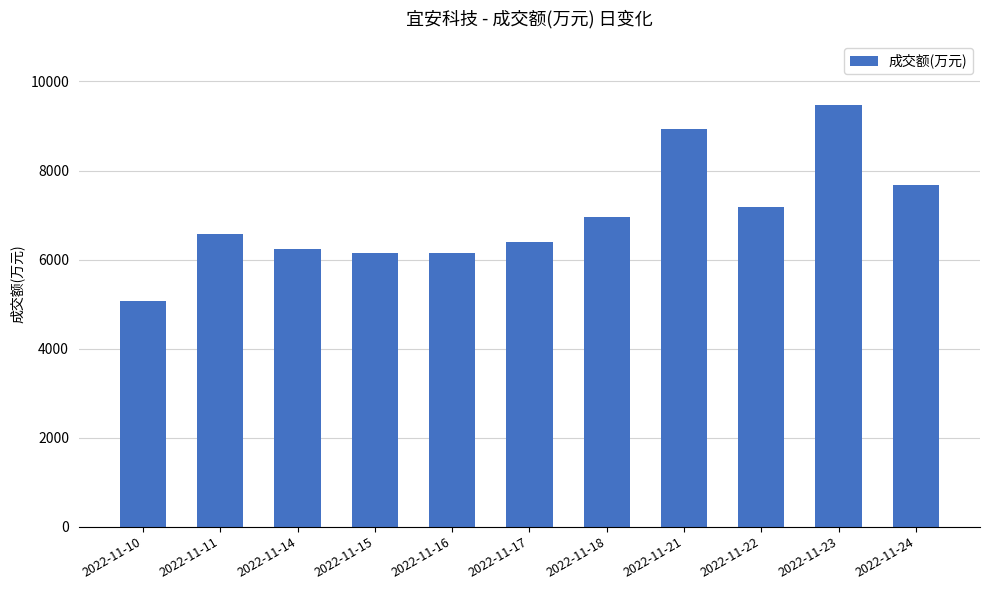

Approximately how many times larger is the value at 2022-11-21 compared to 2022-11-10?

1.8